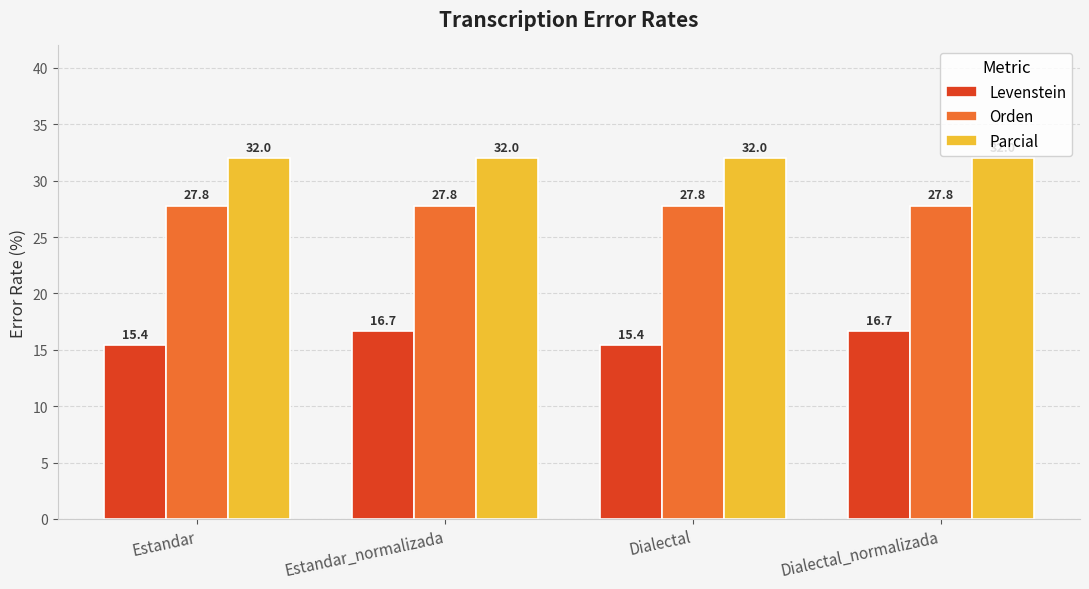

Reading left to right, transcribe all the data shown in this chart.

Levenstein: Estandar=15.4	Estandar_normalizada=16.7	Dialectal=15.4	Dialectal_normalizada=16.7
Orden: Estandar=27.8	Estandar_normalizada=27.8	Dialectal=27.8	Dialectal_normalizada=27.8
Parcial: Estandar=32.0	Estandar_normalizada=32.0	Dialectal=32.0	Dialectal_normalizada=32.0